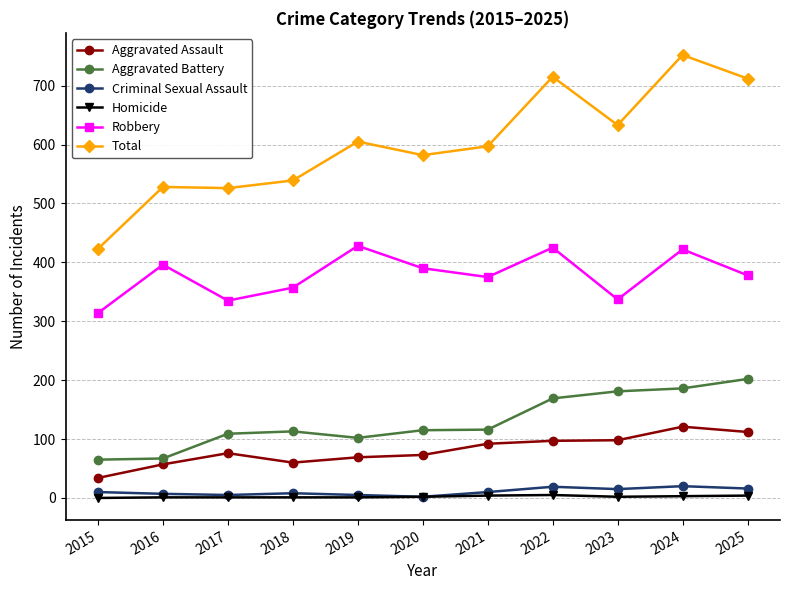

What is the difference between the maximum and second lowest values in the Aggravated Battery series?

135